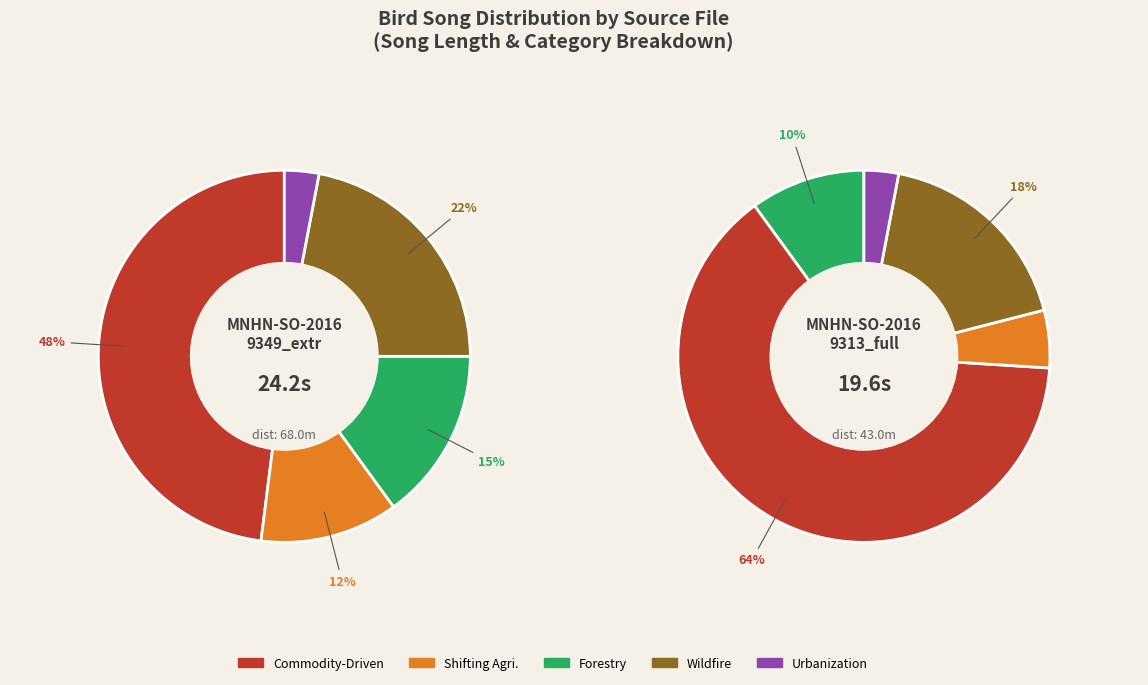

Does any single category account for the majority?

No